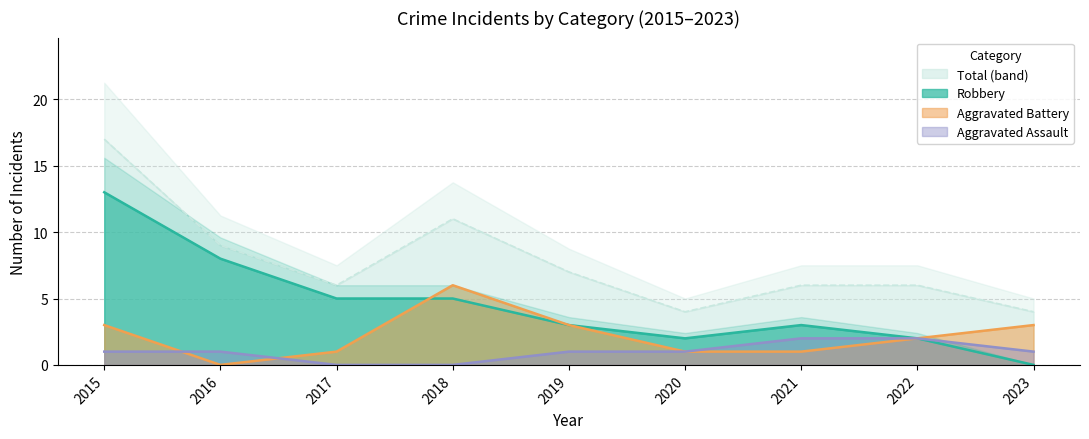

What is the value of the Robbery point at the 6th from the left?

2